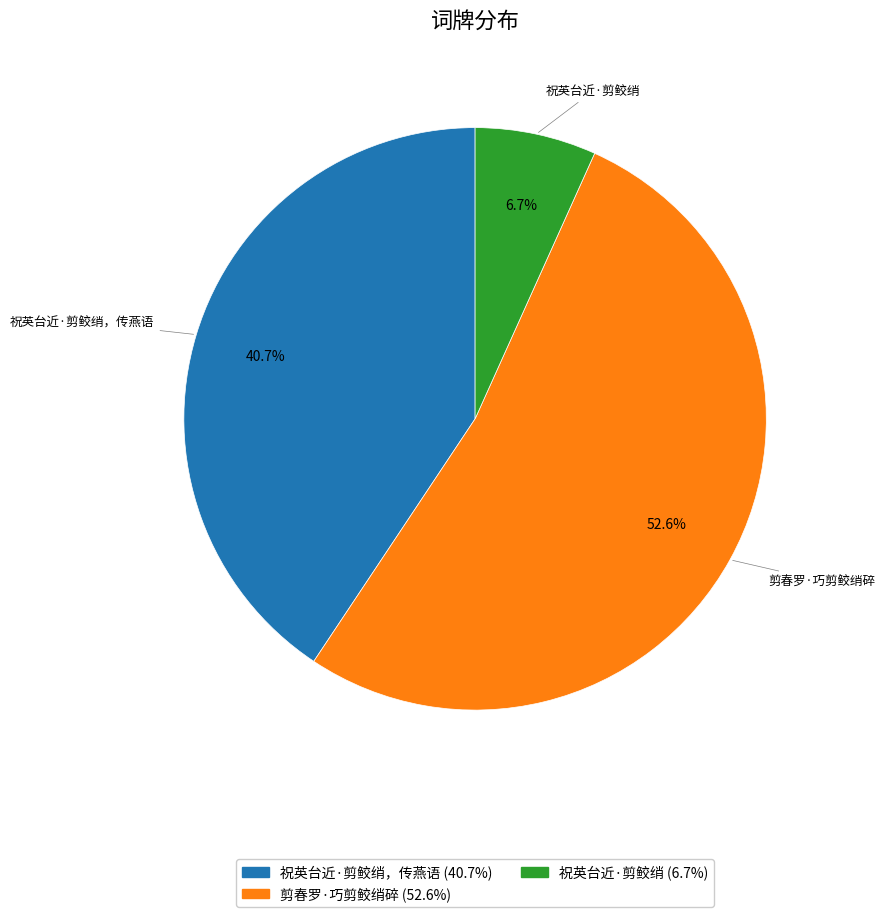

Is there a majority slice in this chart?

Yes